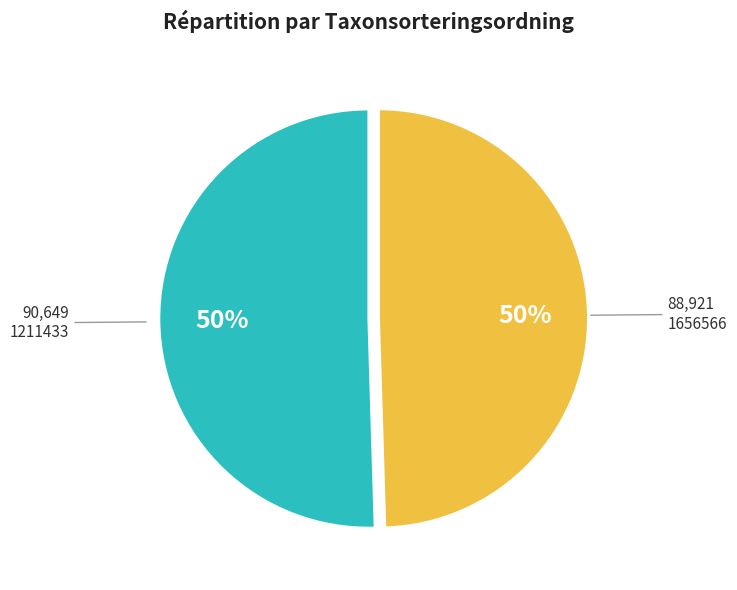

How many segments does this pie chart have?

2